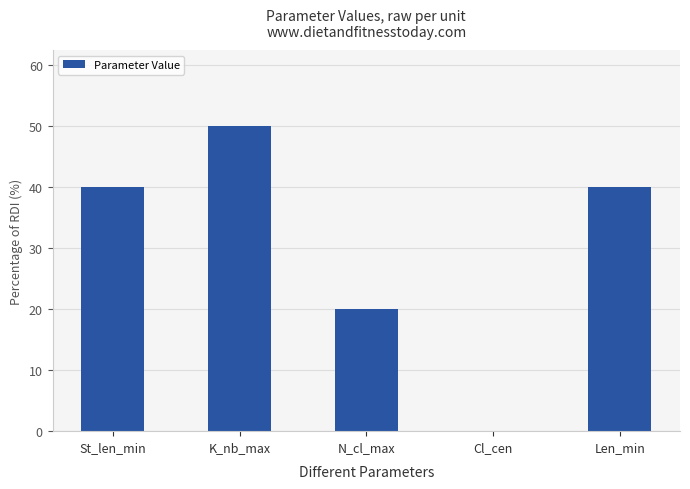

Reading left to right, list all the values displayed in this chart.

40	50	20	0	40